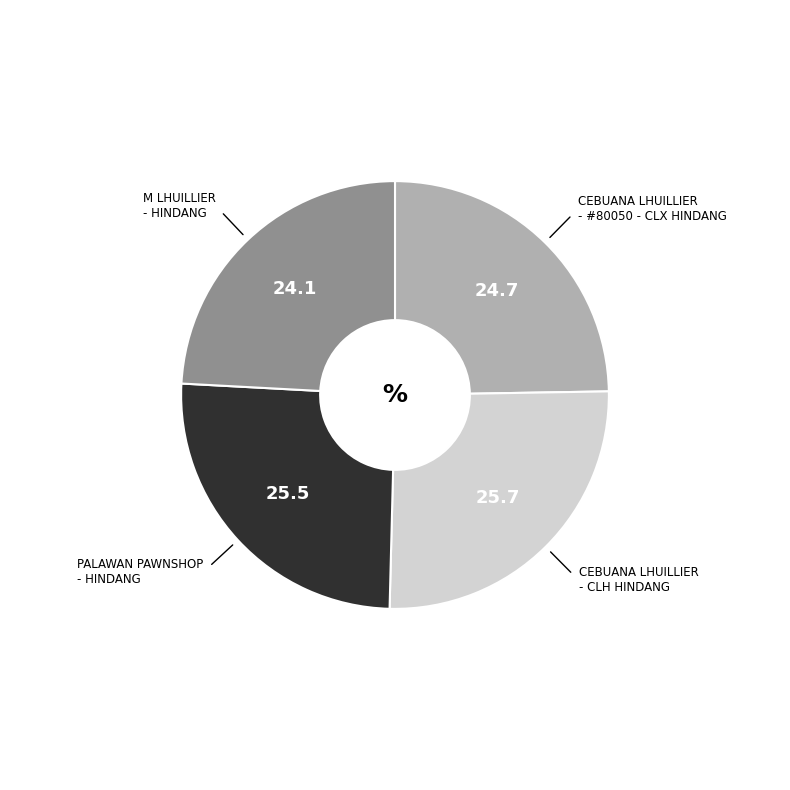

Is there any slice that represents more than half of the pie?

No